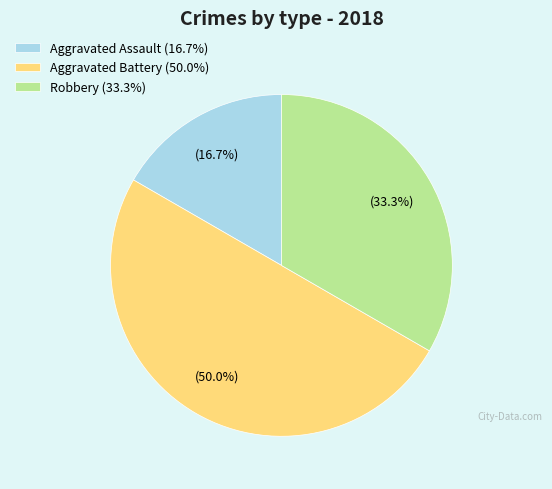

Which category has the biggest portion of the pie?

Aggravated Battery (50.0%)